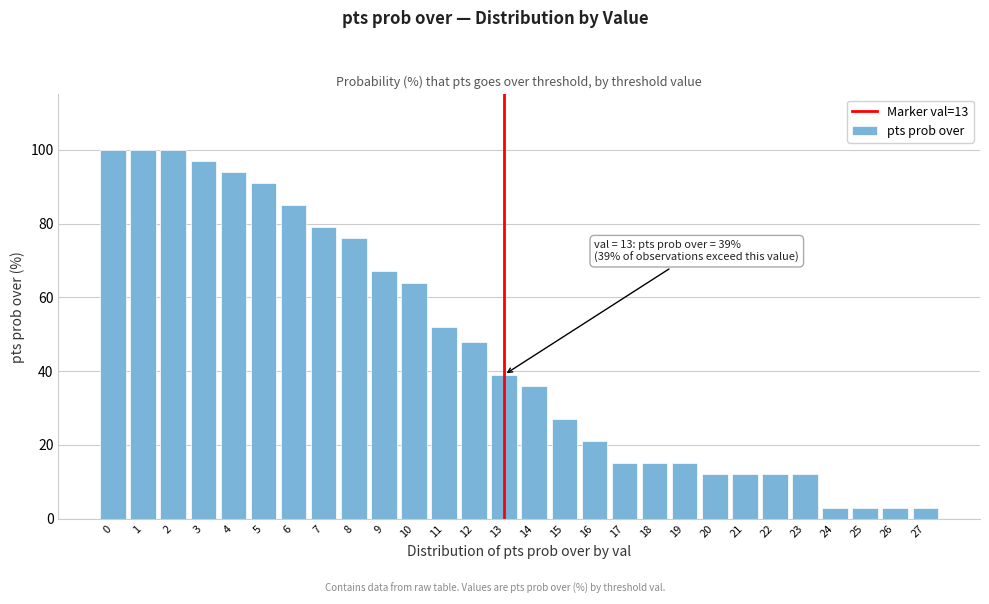

Reading left to right, extract all data points from this chart.

0=100	1=100	2=100	3=97	4=94	5=91	6=85	7=79	8=76	9=67	10=64	11=52	12=48	13=39	14=36	15=27	16=21	17=15	18=15	19=15	20=12	21=12	22=12	23=12	24=3	25=3	26=3	27=3